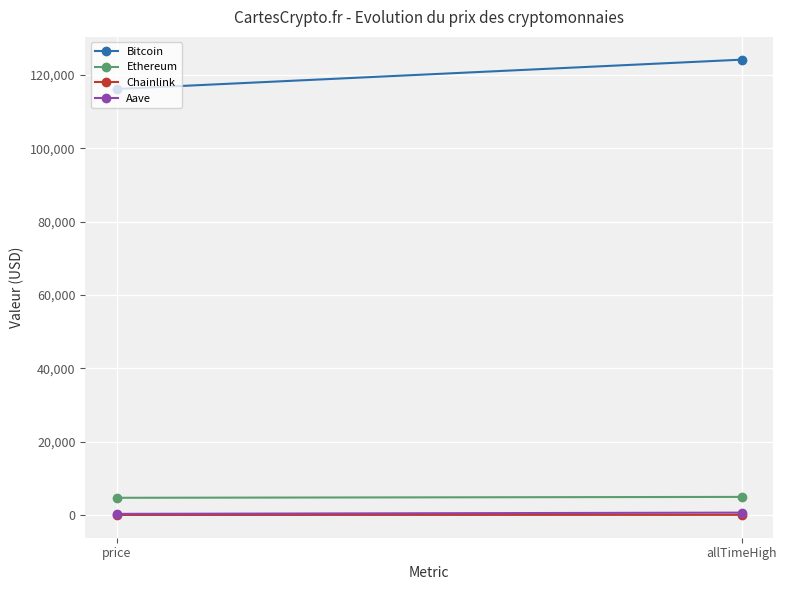

What is the difference between the maximum and minimum values in the Bitcoin series?

8002.0